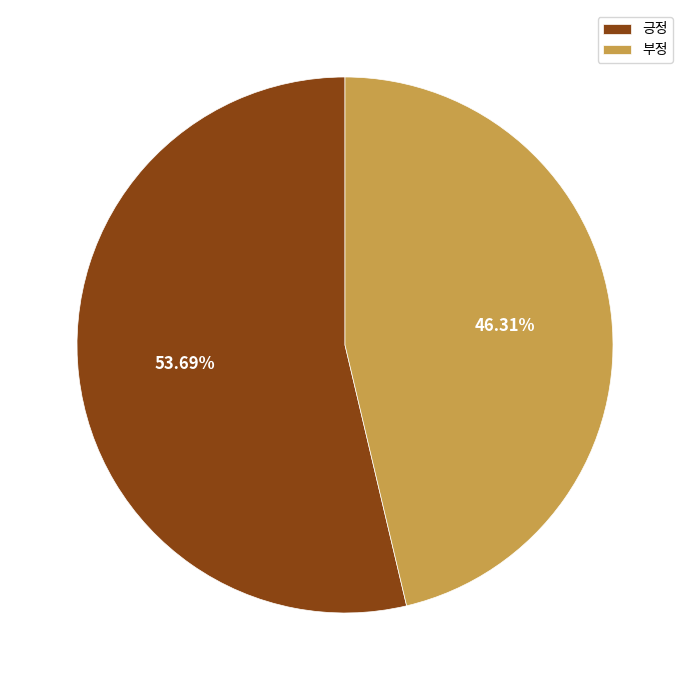

What percentage is the 긍정 slice, to the nearest percent?

54%